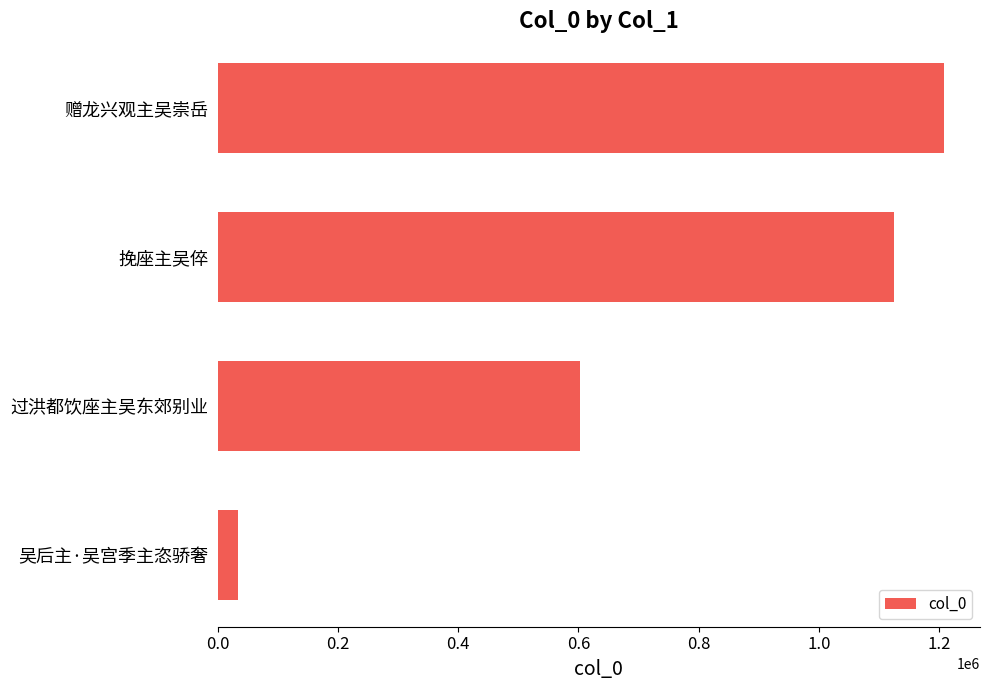

At which category does the chart reach its peak across all series?

赠龙兴观主吴崇岳